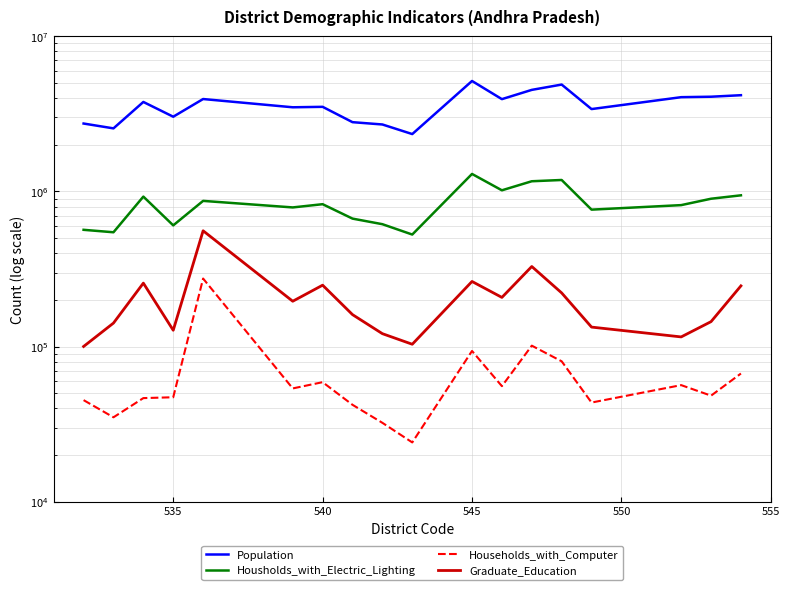

The Graduate_Education series shows 200348 at 535. True or false?

False